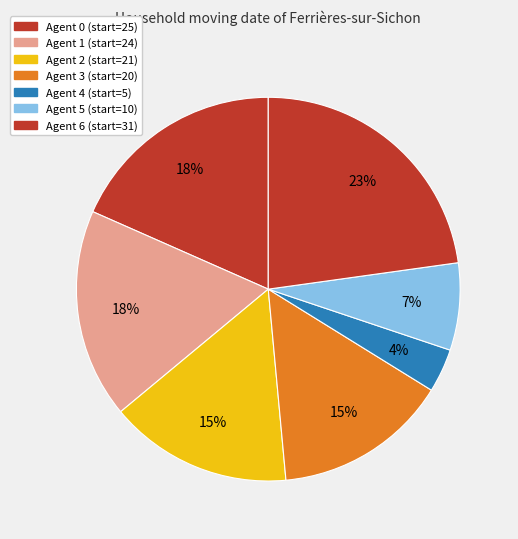

How many slices are in this pie chart?

7